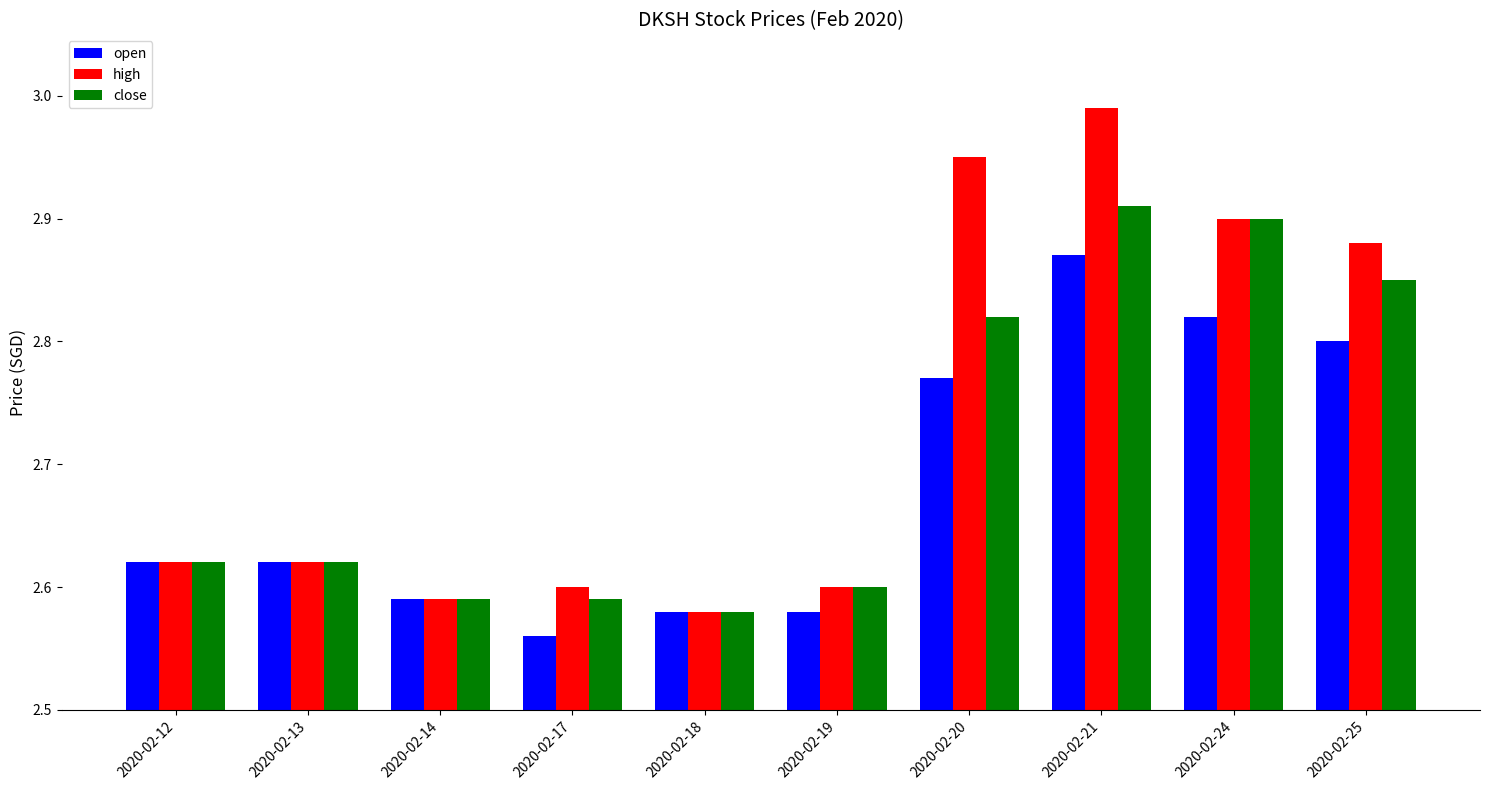

At how many categories does at least one series exceed 2?

10